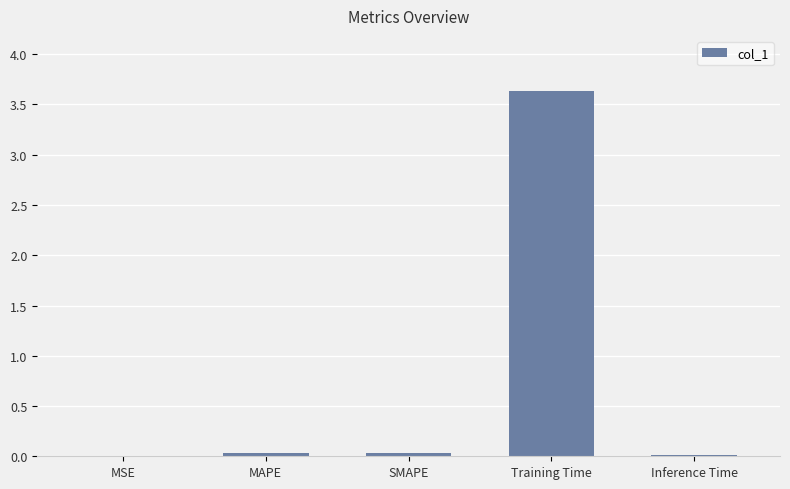

What is the change in value from MAPE to Training Time?

+3.6